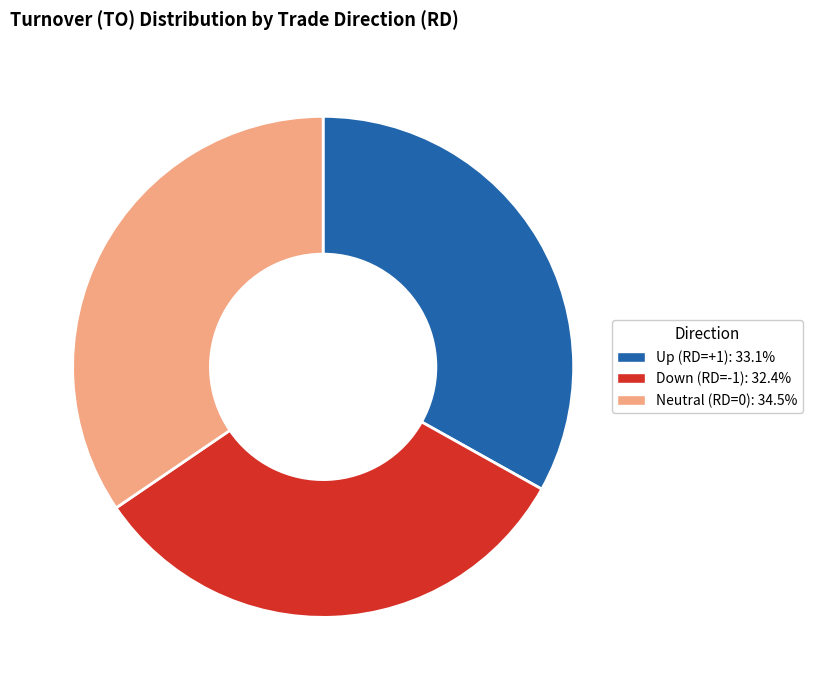

Is there a majority slice in this chart?

No